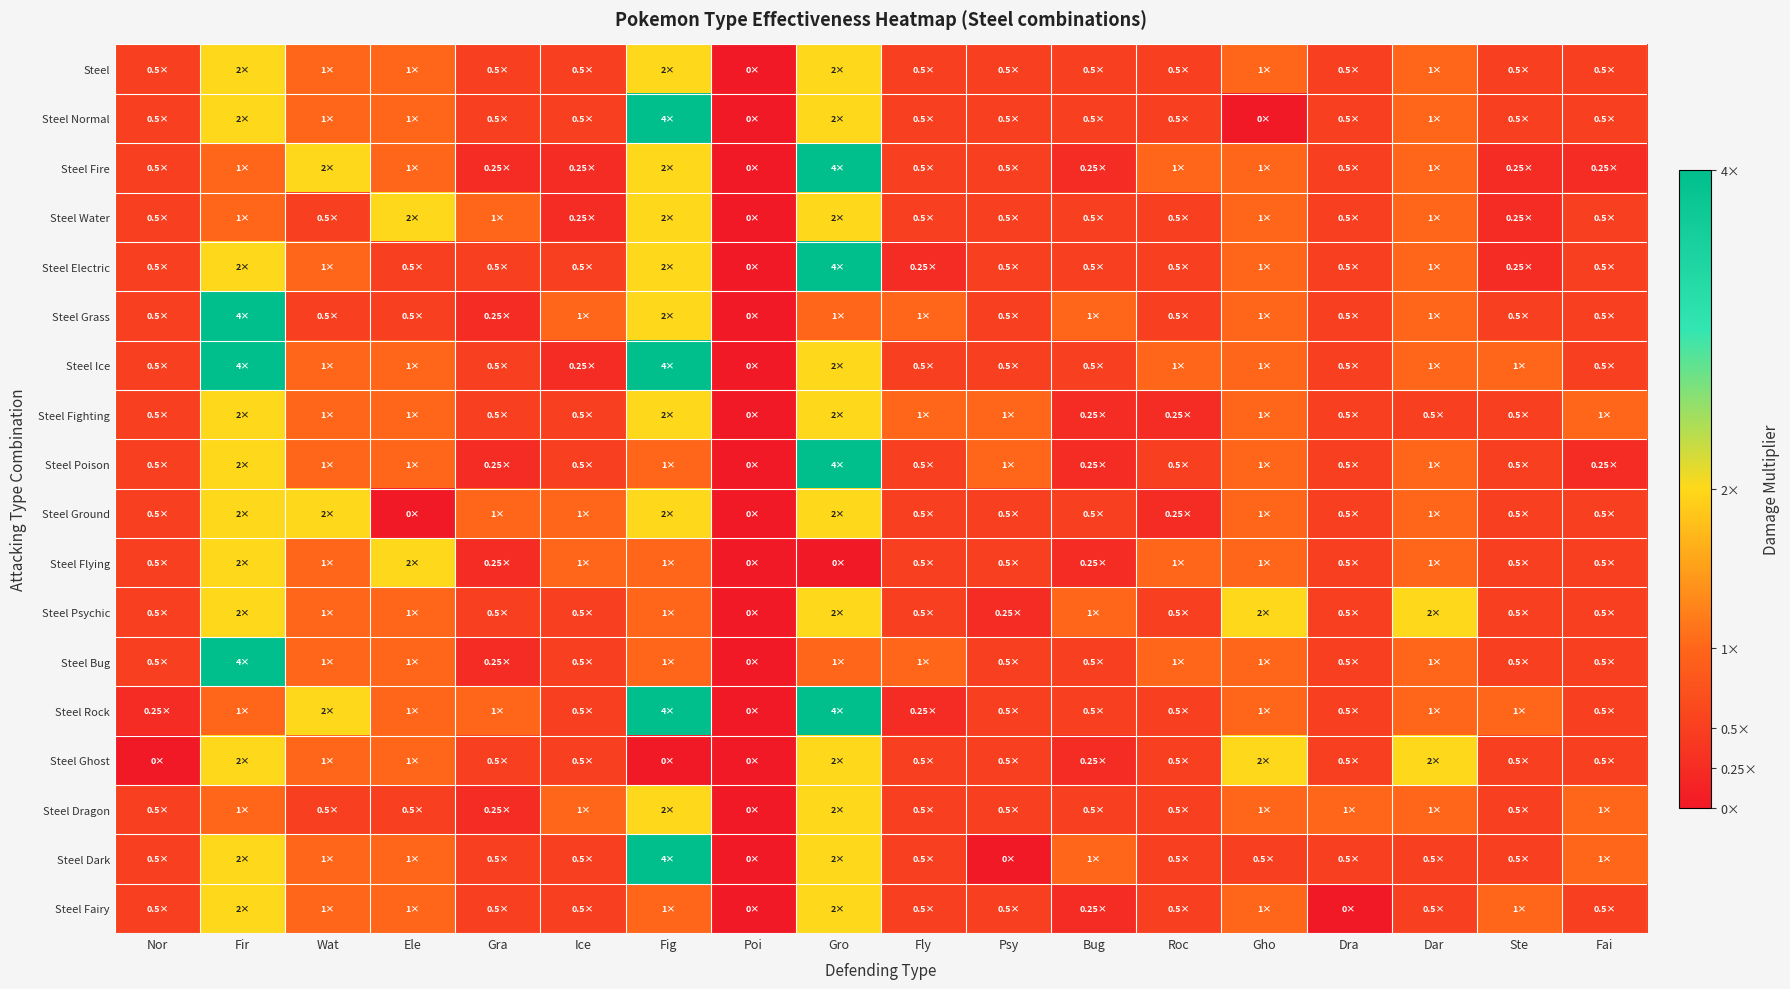

Reading right to left, transcribe all the data shown in this chart.

Steel: Fai=0.5	Ste=0.5	Dar=1.0	Dra=0.5	Gho=1.0	Roc=0.5	Bug=0.5	Psy=0.5	Fly=0.5	Gro=2.0	Poi=0.0	Fig=2.0	Ice=0.5	Gra=0.5	Ele=1.0	Wat=1.0	Fir=2.0	Nor=0.5
Steel Normal: Fai=0.5	Ste=0.5	Dar=1.0	Dra=0.5	Gho=0.0	Roc=0.5	Bug=0.5	Psy=0.5	Fly=0.5	Gro=2.0	Poi=0.0	Fig=4.0	Ice=0.5	Gra=0.5	Ele=1.0	Wat=1.0	Fir=2.0	Nor=0.5
Steel Fire: Fai=0.2	Ste=0.2	Dar=1.0	Dra=0.5	Gho=1.0	Roc=1.0	Bug=0.2	Psy=0.5	Fly=0.5	Gro=4.0	Poi=0.0	Fig=2.0	Ice=0.2	Gra=0.2	Ele=1.0	Wat=2.0	Fir=1.0	Nor=0.5
Steel Water: Fai=0.5	Ste=0.2	Dar=1.0	Dra=0.5	Gho=1.0	Roc=0.5	Bug=0.5	Psy=0.5	Fly=0.5	Gro=2.0	Poi=0.0	Fig=2.0	Ice=0.2	Gra=1.0	Ele=2.0	Wat=0.5	Fir=1.0	Nor=0.5
Steel Electric: Fai=0.5	Ste=0.2	Dar=1.0	Dra=0.5	Gho=1.0	Roc=0.5	Bug=0.5	Psy=0.5	Fly=0.2	Gro=4.0	Poi=0.0	Fig=2.0	Ice=0.5	Gra=0.5	Ele=0.5	Wat=1.0	Fir=2.0	Nor=0.5
Steel Grass: Fai=0.5	Ste=0.5	Dar=1.0	Dra=0.5	Gho=1.0	Roc=0.5	Bug=1.0	Psy=0.5	Fly=1.0	Gro=1.0	Poi=0.0	Fig=2.0	Ice=1.0	Gra=0.2	Ele=0.5	Wat=0.5	Fir=4.0	Nor=0.5
Steel Ice: Fai=0.5	Ste=1.0	Dar=1.0	Dra=0.5	Gho=1.0	Roc=1.0	Bug=0.5	Psy=0.5	Fly=0.5	Gro=2.0	Poi=0.0	Fig=4.0	Ice=0.2	Gra=0.5	Ele=1.0	Wat=1.0	Fir=4.0	Nor=0.5
Steel Fighting: Fai=1.0	Ste=0.5	Dar=0.5	Dra=0.5	Gho=1.0	Roc=0.2	Bug=0.2	Psy=1.0	Fly=1.0	Gro=2.0	Poi=0.0	Fig=2.0	Ice=0.5	Gra=0.5	Ele=1.0	Wat=1.0	Fir=2.0	Nor=0.5
Steel Poison: Fai=0.2	Ste=0.5	Dar=1.0	Dra=0.5	Gho=1.0	Roc=0.5	Bug=0.2	Psy=1.0	Fly=0.5	Gro=4.0	Poi=0.0	Fig=1.0	Ice=0.5	Gra=0.2	Ele=1.0	Wat=1.0	Fir=2.0	Nor=0.5
Steel Ground: Fai=0.5	Ste=0.5	Dar=1.0	Dra=0.5	Gho=1.0	Roc=0.2	Bug=0.5	Psy=0.5	Fly=0.5	Gro=2.0	Poi=0.0	Fig=2.0	Ice=1.0	Gra=1.0	Ele=0.0	Wat=2.0	Fir=2.0	Nor=0.5
Steel Flying: Fai=0.5	Ste=0.5	Dar=1.0	Dra=0.5	Gho=1.0	Roc=1.0	Bug=0.2	Psy=0.5	Fly=0.5	Gro=0.0	Poi=0.0	Fig=1.0	Ice=1.0	Gra=0.2	Ele=2.0	Wat=1.0	Fir=2.0	Nor=0.5
Steel Psychic: Fai=0.5	Ste=0.5	Dar=2.0	Dra=0.5	Gho=2.0	Roc=0.5	Bug=1.0	Psy=0.2	Fly=0.5	Gro=2.0	Poi=0.0	Fig=1.0	Ice=0.5	Gra=0.5	Ele=1.0	Wat=1.0	Fir=2.0	Nor=0.5
Steel Bug: Fai=0.5	Ste=0.5	Dar=1.0	Dra=0.5	Gho=1.0	Roc=1.0	Bug=0.5	Psy=0.5	Fly=1.0	Gro=1.0	Poi=0.0	Fig=1.0	Ice=0.5	Gra=0.2	Ele=1.0	Wat=1.0	Fir=4.0	Nor=0.5
Steel Rock: Fai=0.5	Ste=1.0	Dar=1.0	Dra=0.5	Gho=1.0	Roc=0.5	Bug=0.5	Psy=0.5	Fly=0.2	Gro=4.0	Poi=0.0	Fig=4.0	Ice=0.5	Gra=1.0	Ele=1.0	Wat=2.0	Fir=1.0	Nor=0.2
Steel Ghost: Fai=0.5	Ste=0.5	Dar=2.0	Dra=0.5	Gho=2.0	Roc=0.5	Bug=0.2	Psy=0.5	Fly=0.5	Gro=2.0	Poi=0.0	Fig=0.0	Ice=0.5	Gra=0.5	Ele=1.0	Wat=1.0	Fir=2.0	Nor=0.0
Steel Dragon: Fai=1.0	Ste=0.5	Dar=1.0	Dra=1.0	Gho=1.0	Roc=0.5	Bug=0.5	Psy=0.5	Fly=0.5	Gro=2.0	Poi=0.0	Fig=2.0	Ice=1.0	Gra=0.2	Ele=0.5	Wat=0.5	Fir=1.0	Nor=0.5
Steel Dark: Fai=1.0	Ste=0.5	Dar=0.5	Dra=0.5	Gho=0.5	Roc=0.5	Bug=1.0	Psy=0.0	Fly=0.5	Gro=2.0	Poi=0.0	Fig=4.0	Ice=0.5	Gra=0.5	Ele=1.0	Wat=1.0	Fir=2.0	Nor=0.5
Steel Fairy: Fai=0.5	Ste=1.0	Dar=0.5	Dra=0.0	Gho=1.0	Roc=0.5	Bug=0.2	Psy=0.5	Fly=0.5	Gro=2.0	Poi=0.0	Fig=1.0	Ice=0.5	Gra=0.5	Ele=1.0	Wat=1.0	Fir=2.0	Nor=0.5